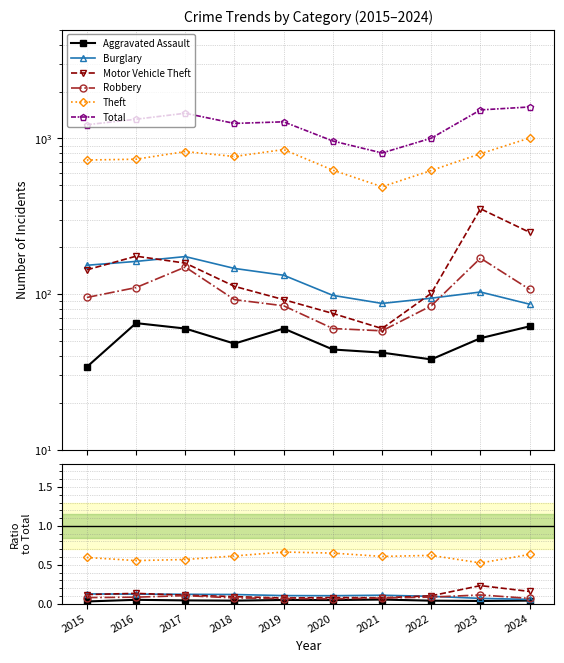

At which label is Burglary closest to 0?

2024